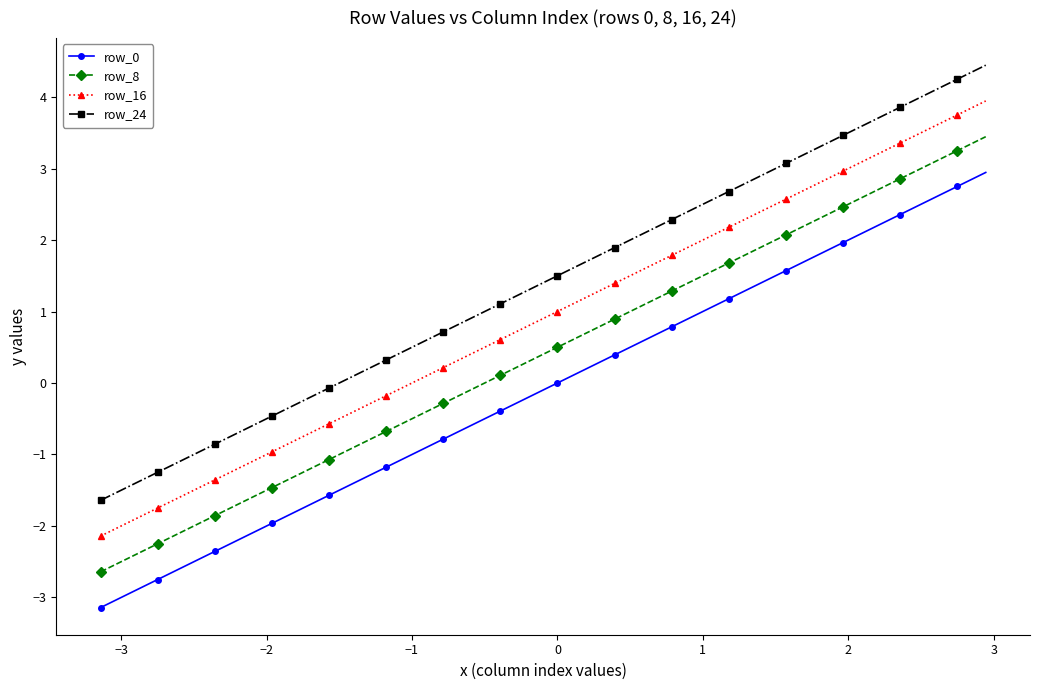

Which series has the largest total across all categories?

row_24